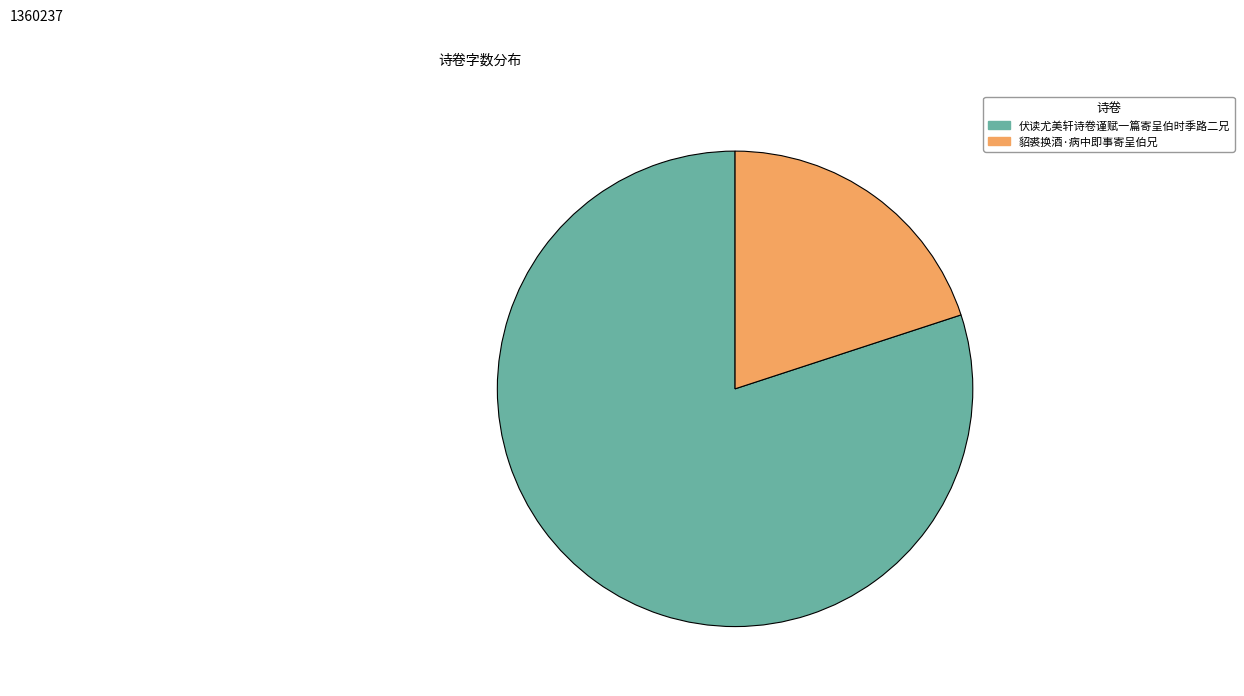

Which category has the smallest portion of the pie?

貂裘换酒·病中即事寄呈伯兄